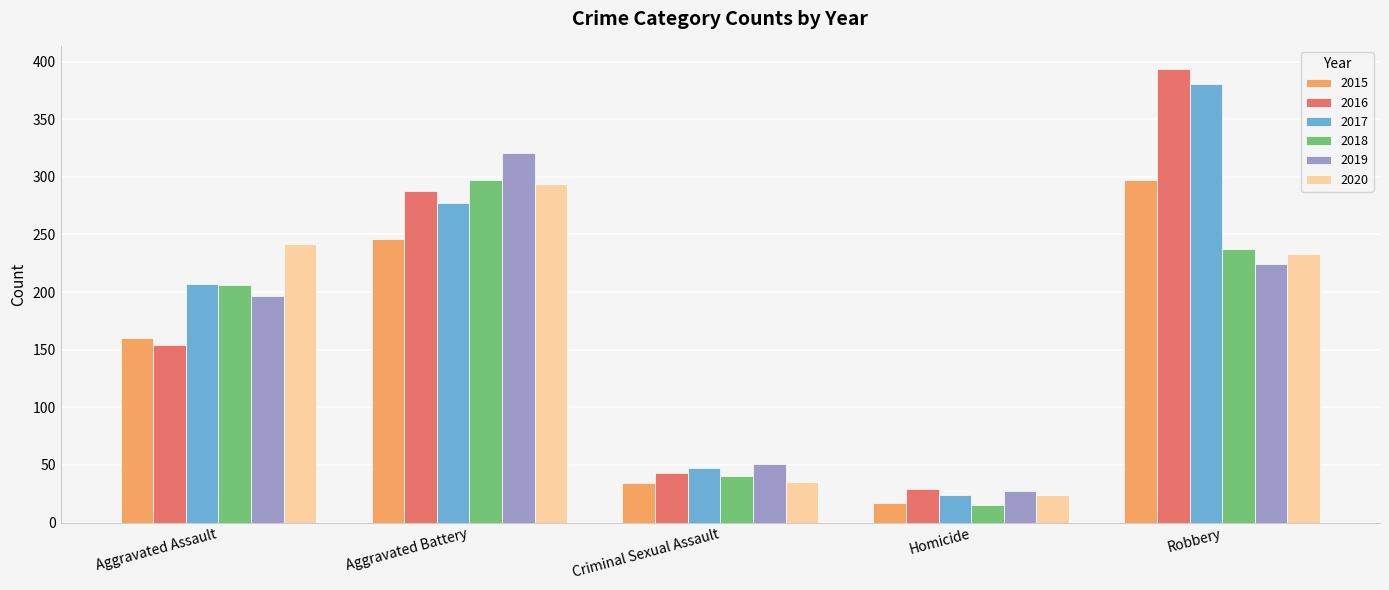

Between Aggravated Assault and Homicide, which series saw the biggest shift?

2020